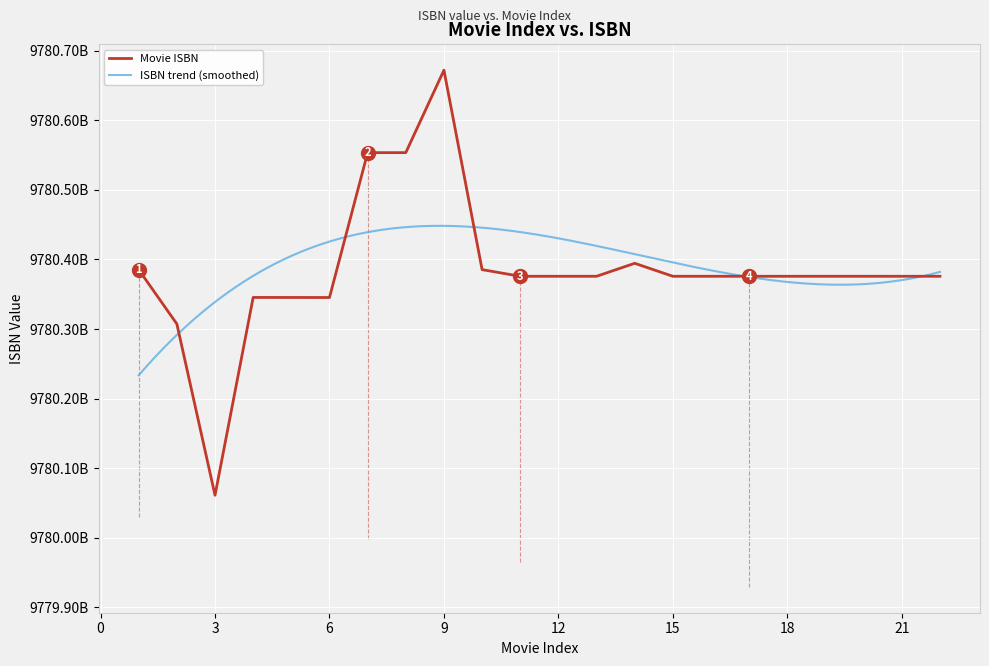

What is the difference between the values at 14 and 6?

49149534